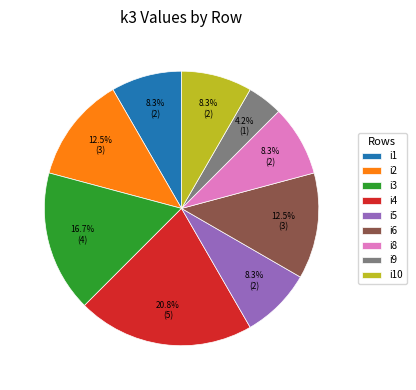

Count the number of slices in the pie.

9